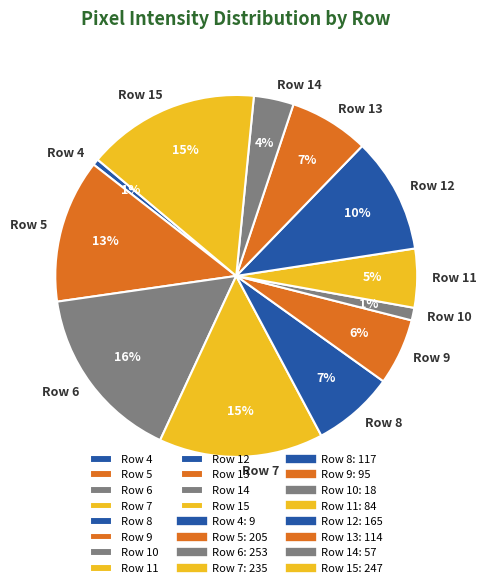

True or false: Row 10 accounts for 11% of the total.

False